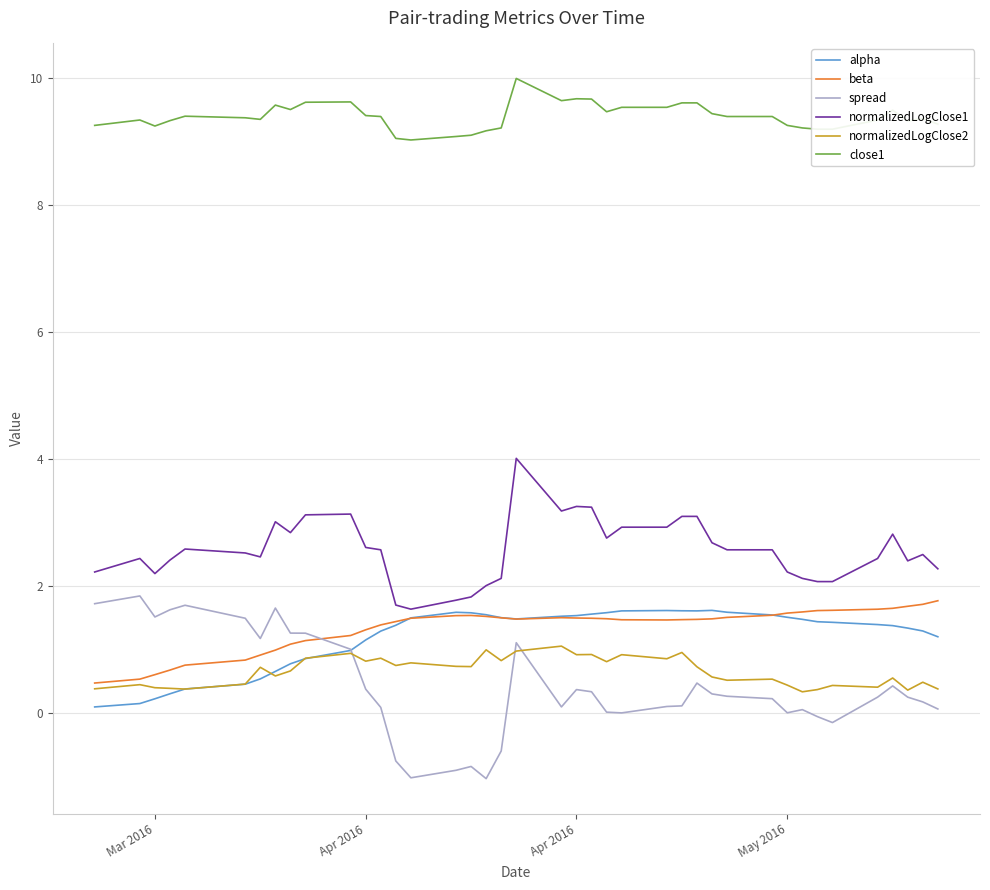

True or false: spread has more than 1 points higher than both neighbors.

True